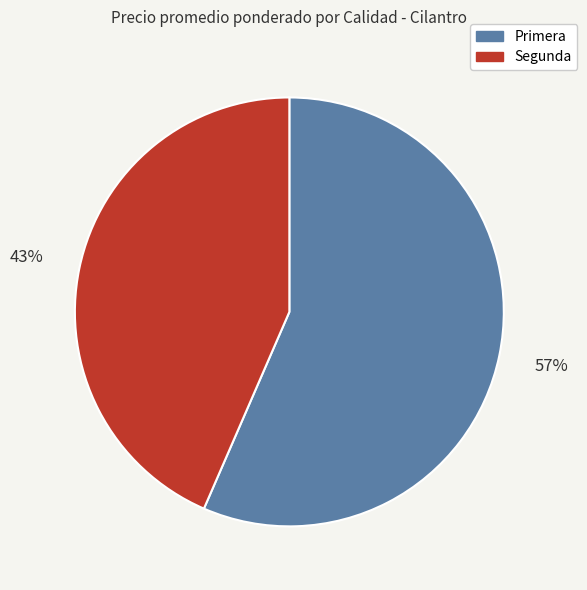

What is the smallest slice in the pie chart?

Segunda